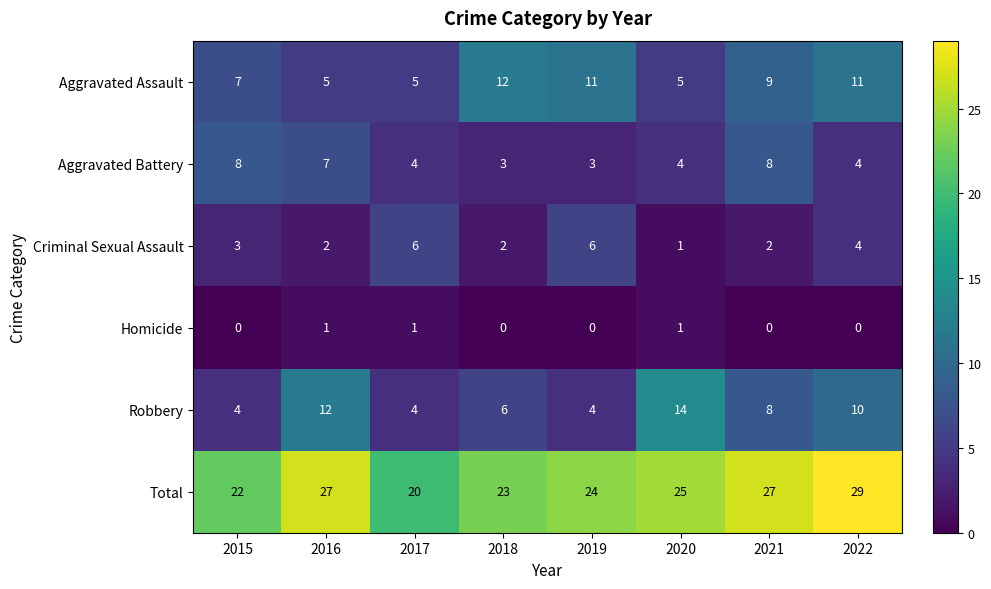

At which label does Aggravated Assault first exceed 9?

2018